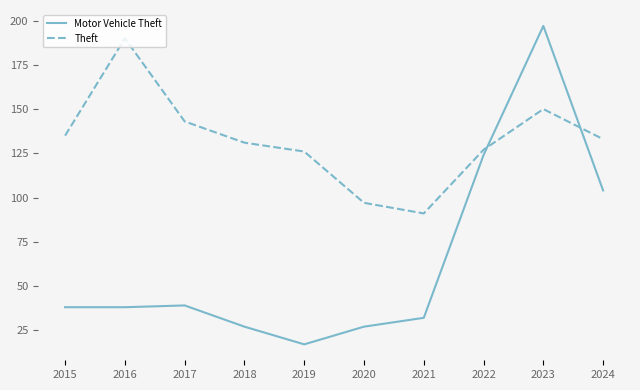

In Motor Vehicle Theft, how many points are higher than both neighbors (excluding endpoints)?

2